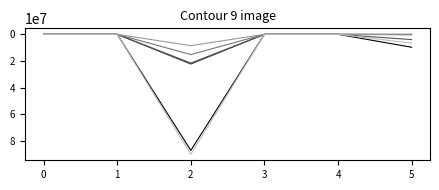

What is the greatest value displayed?

90201665